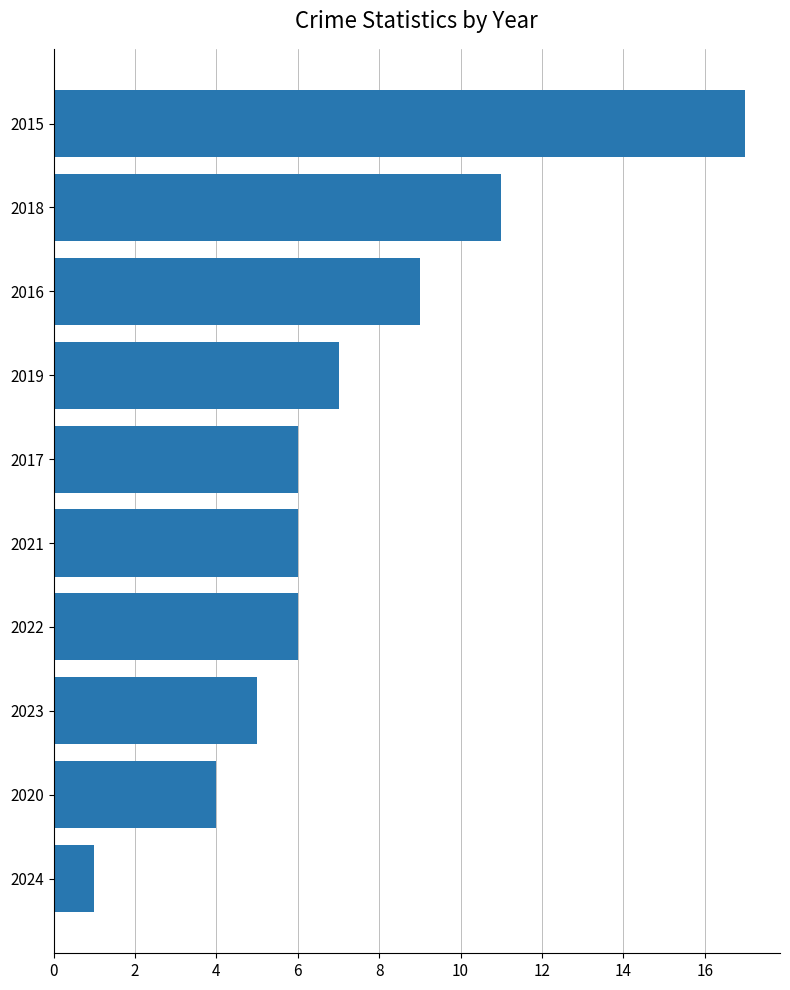

Are the bars horizontal?

Yes